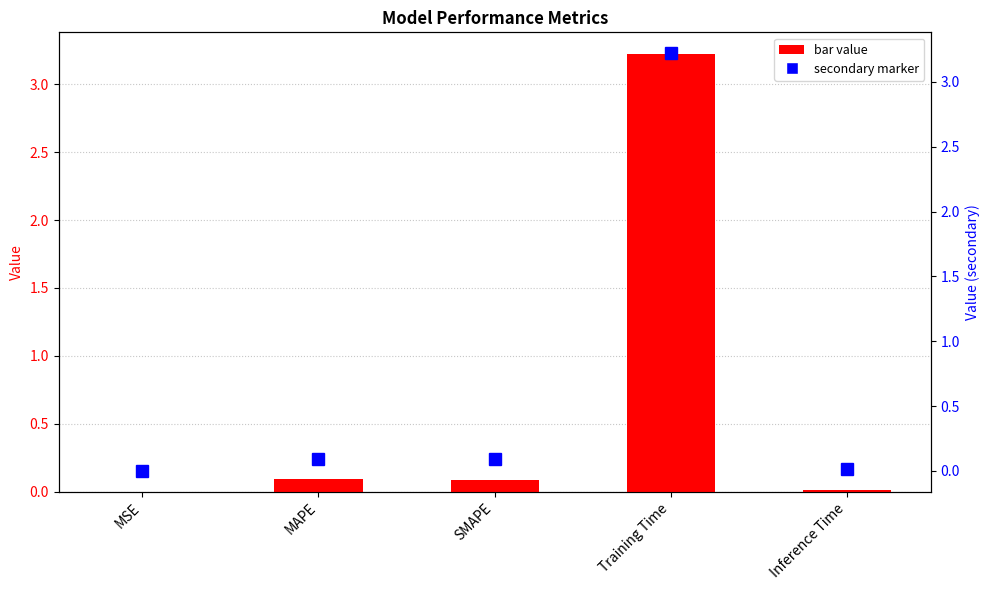

Is the value of col_1 (marker) at MAPE greater than the value of col_1 at MSE?

Yes